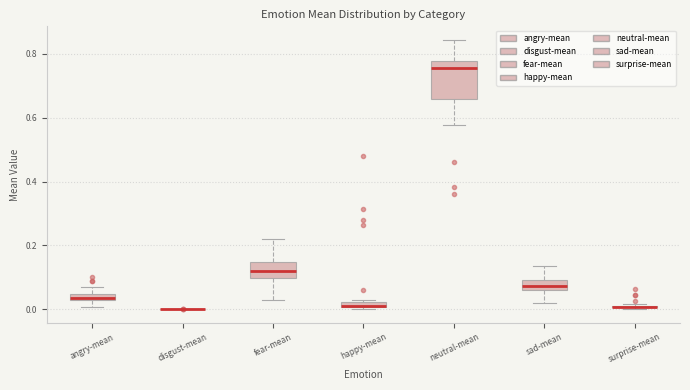

Which box is the tallest, from its lower edge to its upper edge?

neutral-mean